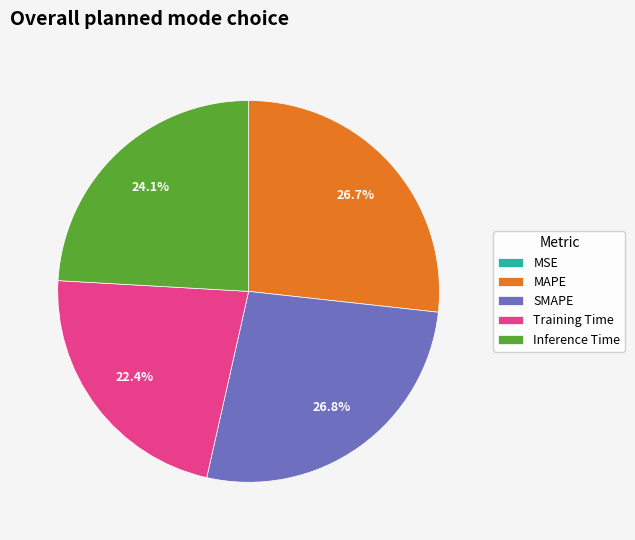

The SMAPE slice represents 34% of the pie. True or false?

False